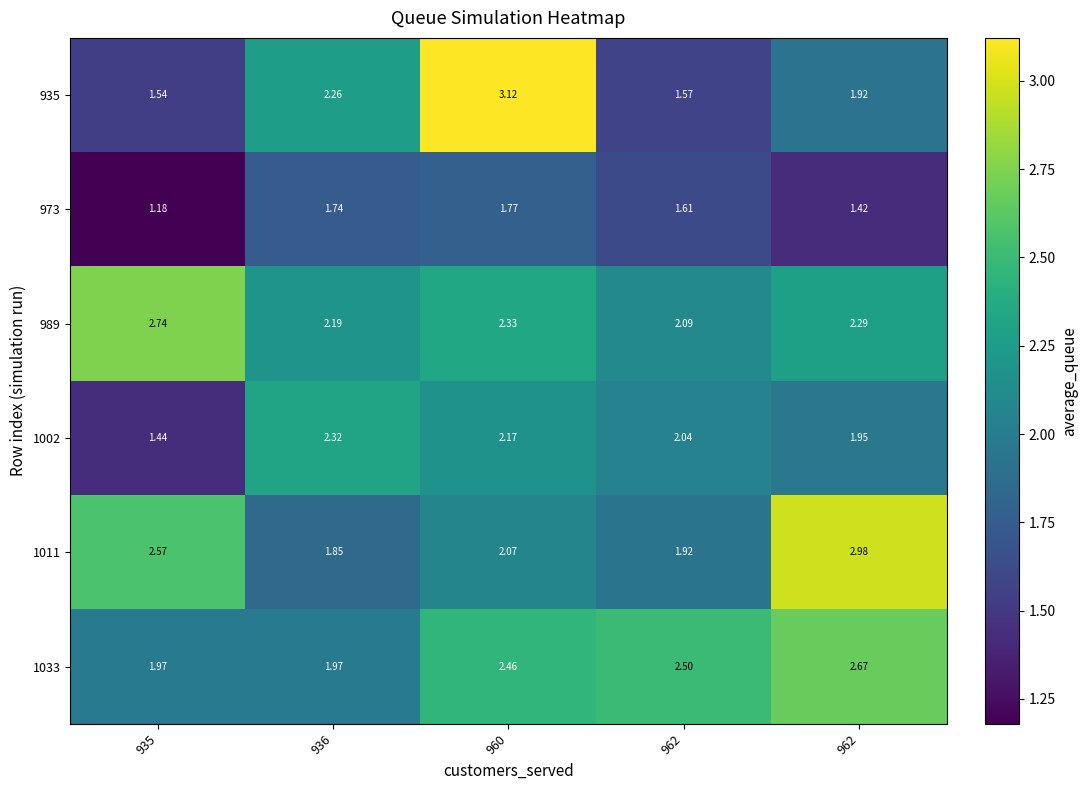

How many values in the 1002 series are below 2?

2